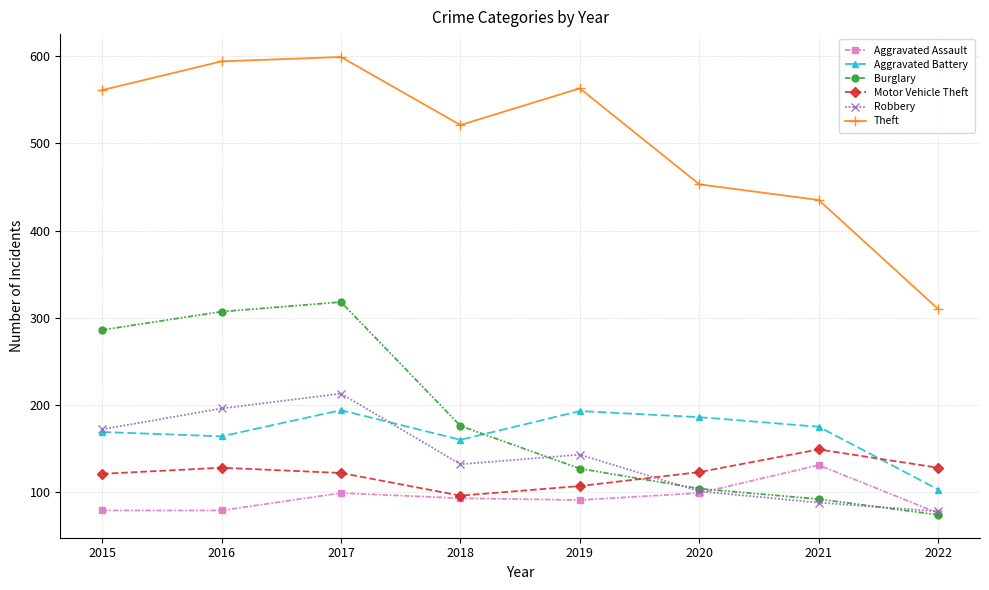

At which category is the sum across all series the highest?

2017